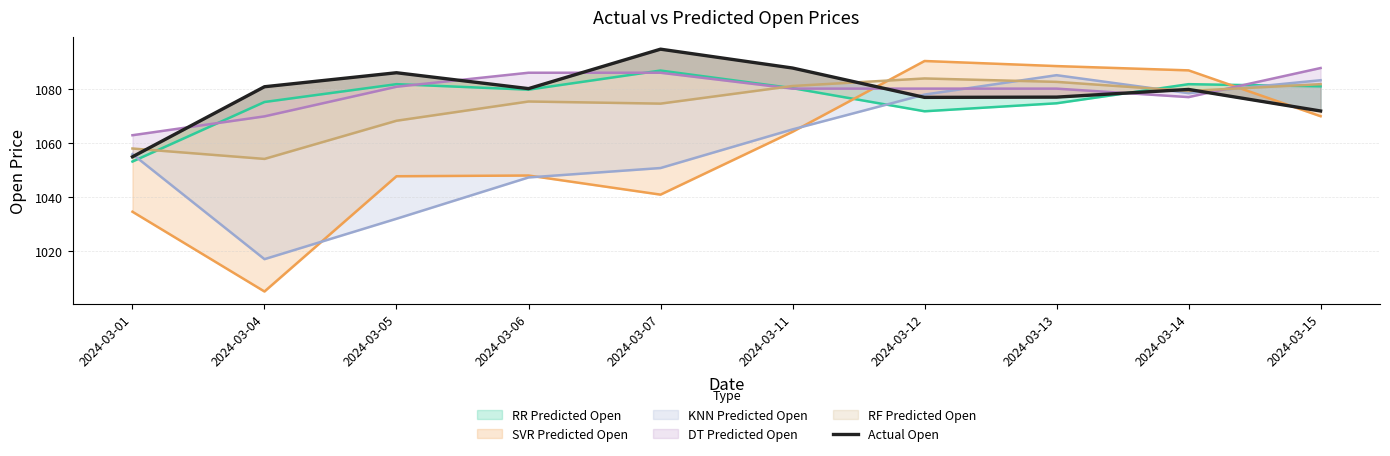

What is the value of the 9th point from the left?

1080.0